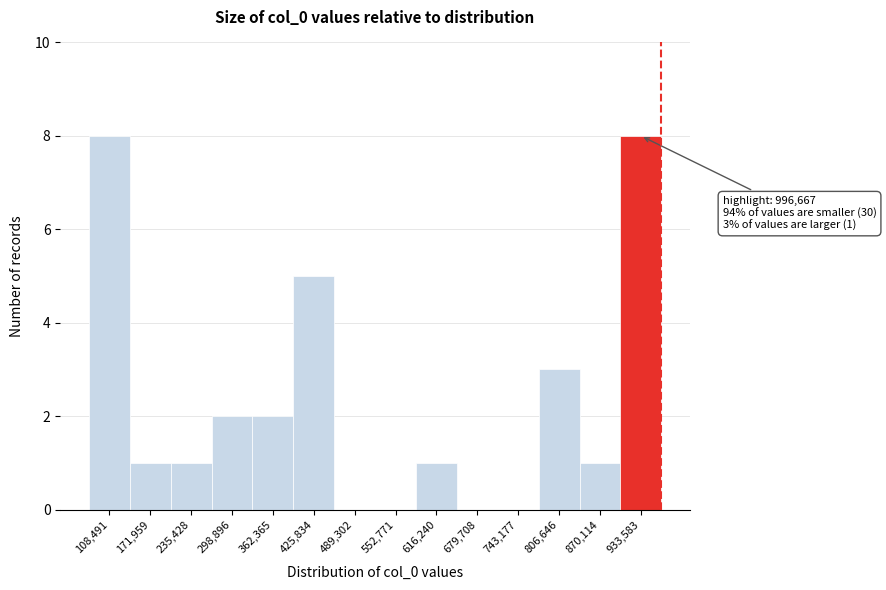

Reading left to right, extract all data points from this chart.

108,491=8	171,959=1	235,428=1	298,896=2	362,365=2	425,834=5	489,302=0	552,771=0	616,240=1	679,708=0	743,177=0	806,646=3	870,114=1	933,583=8